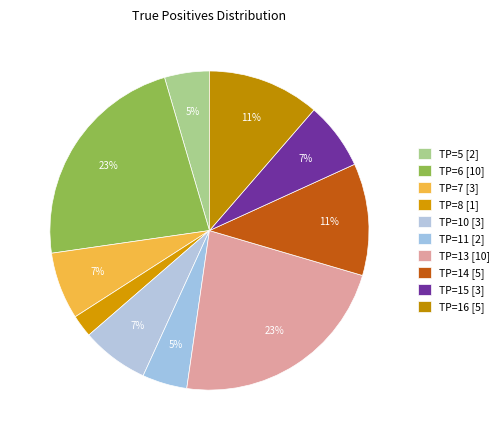

What portion of the pie excludes TP=7?

93.3%